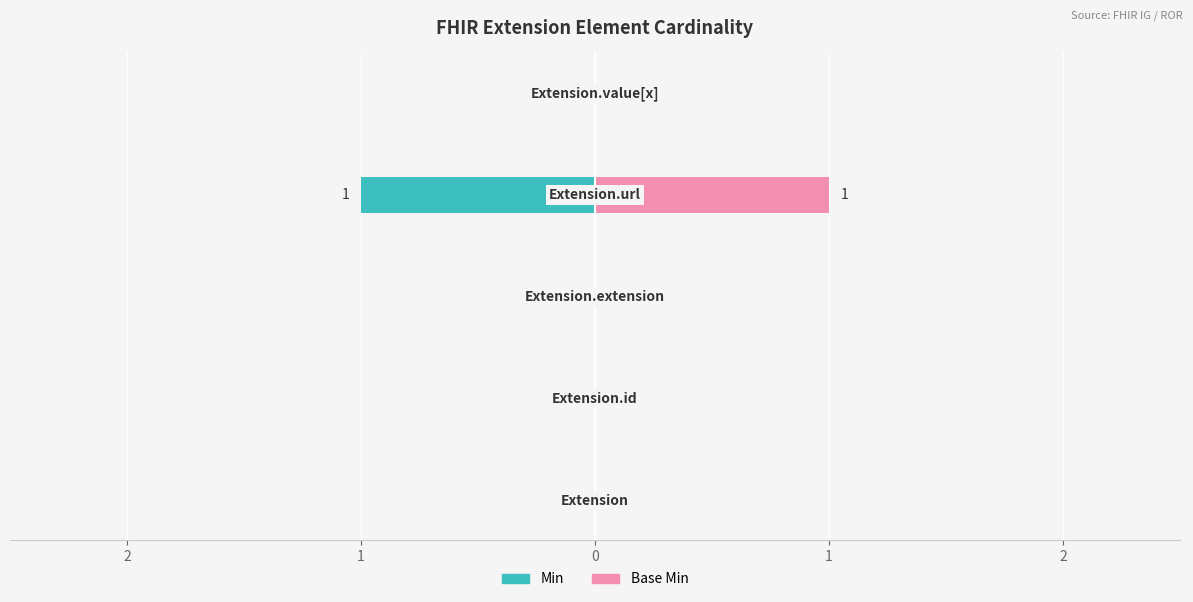

Count the number of data series in this chart.

2